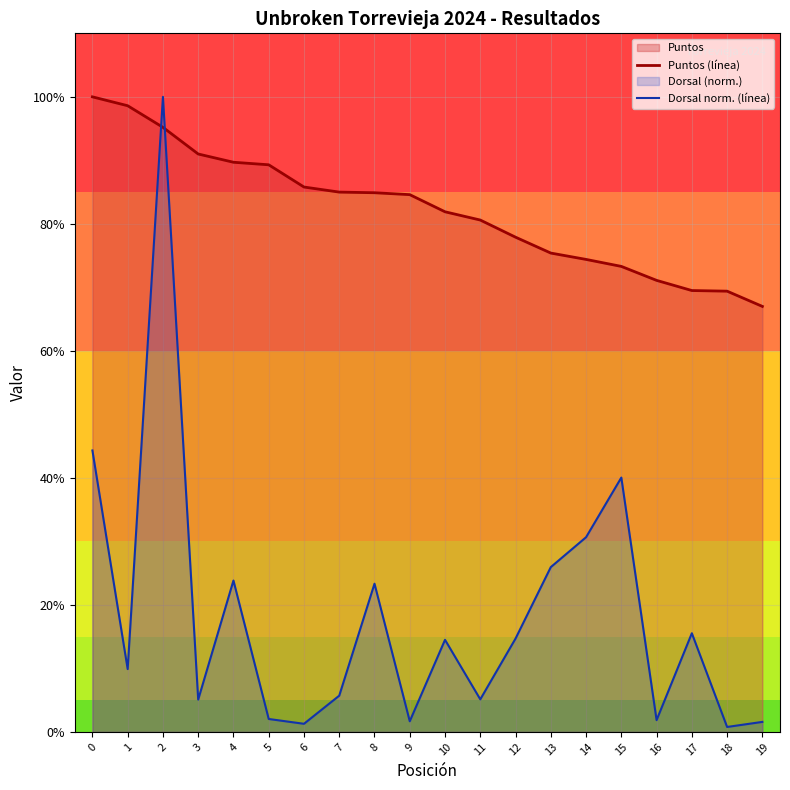

Reading right to left, what are all the values shown in this chart?

Puntos (línea): 67.0	69.4	69.5	71.1	73.3	74.4	75.4	77.9	80.6	81.9	84.6	84.9	85.0	85.8	89.3	89.7	91.0	95.2	98.6	100.0
Dorsal norm. (línea): 1.6	0.8	15.5	1.9	40.0	30.7	25.9	14.7	5.1	14.5	1.7	23.3	5.7	1.3	2.0	23.8	5.1	100.0	9.9	44.3